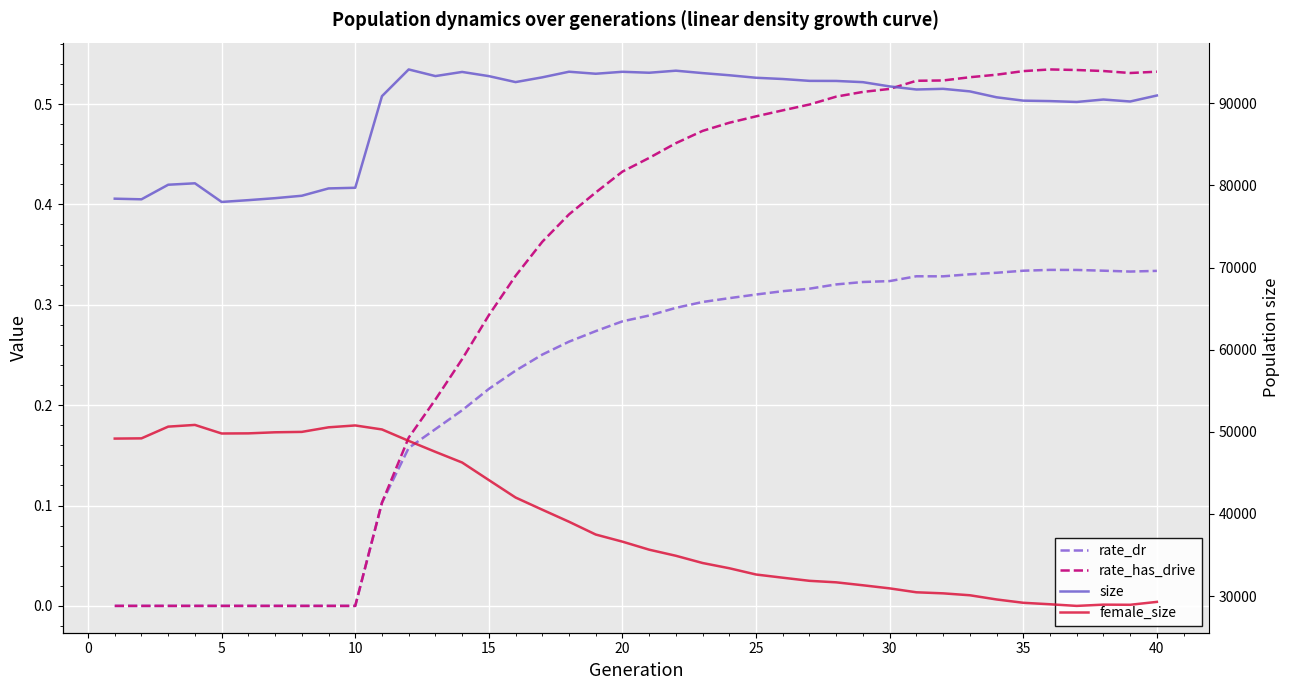

What is the difference between the maximum and minimum values in the size series?

16133.0